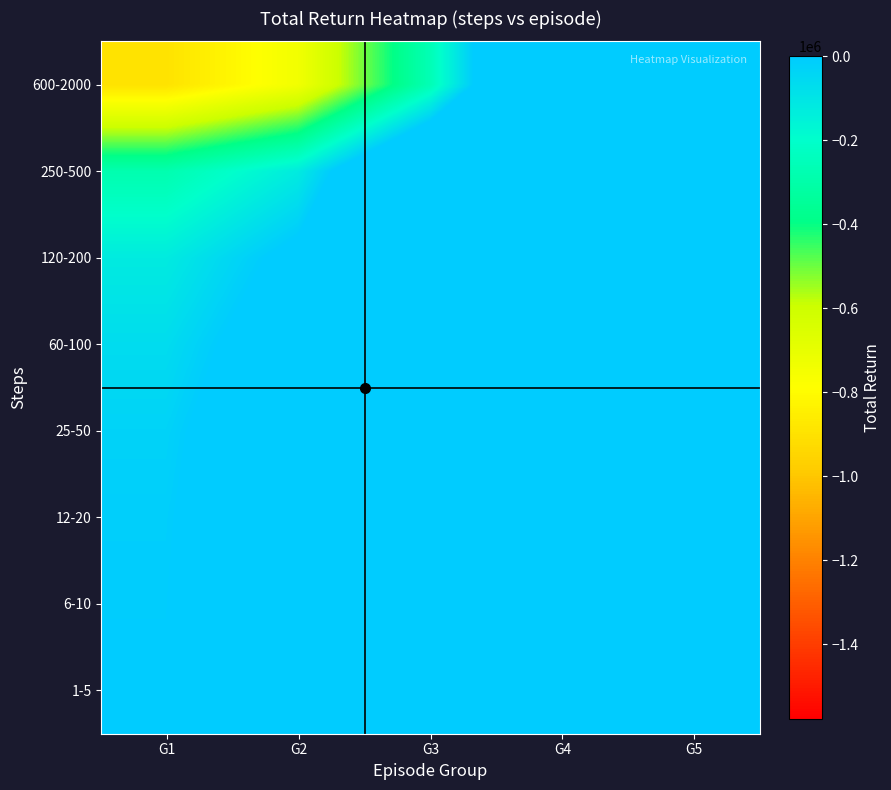

What is the maximum value shown in the chart?

2525400.0